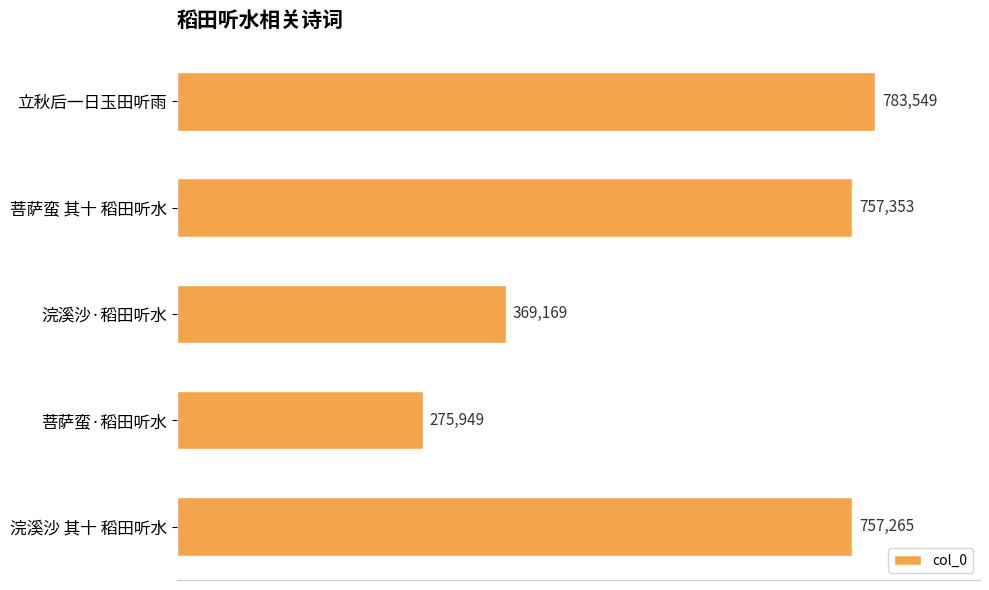

List the labels in order of value, smallest first.

菩萨蛮·稻田听水, 浣溪沙·稻田听水, 浣溪沙 其十 稻田听水, 菩萨蛮 其十 稻田听水, 立秋后一日玉田听雨